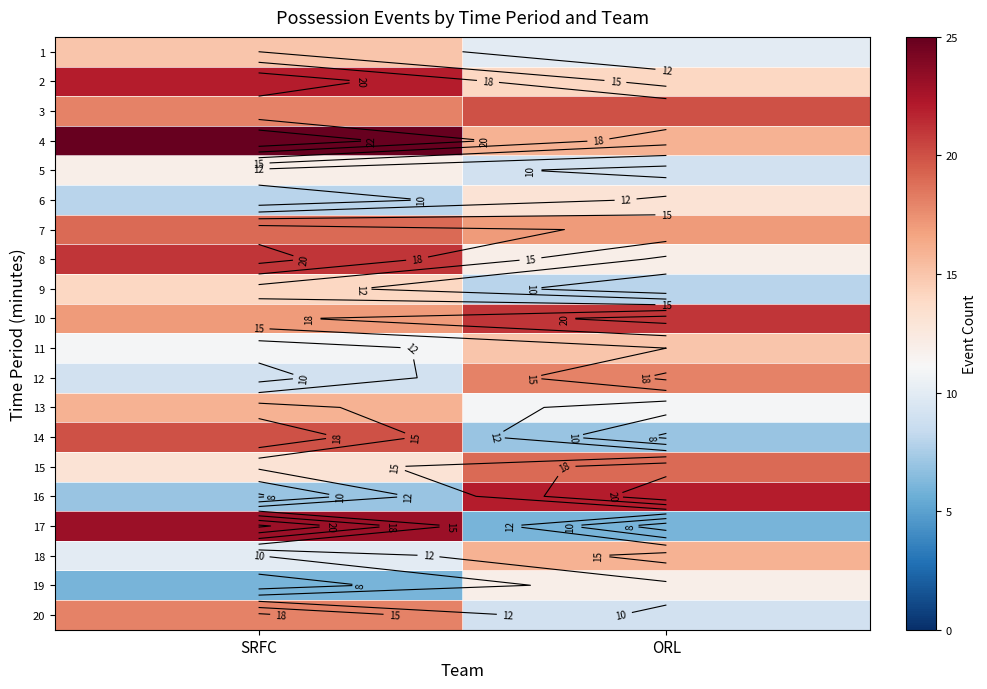

What is the total value across all series at SRFC?

304